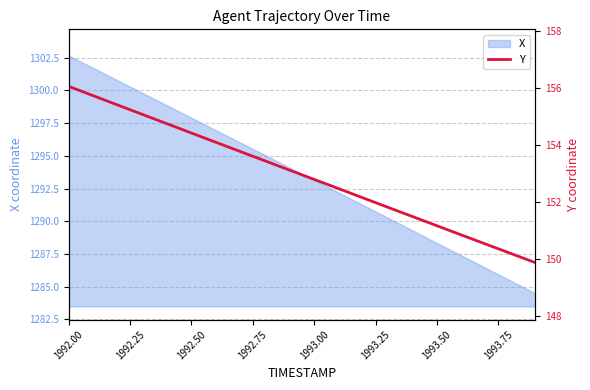

The value at 13 is 202.6. True or false?

False